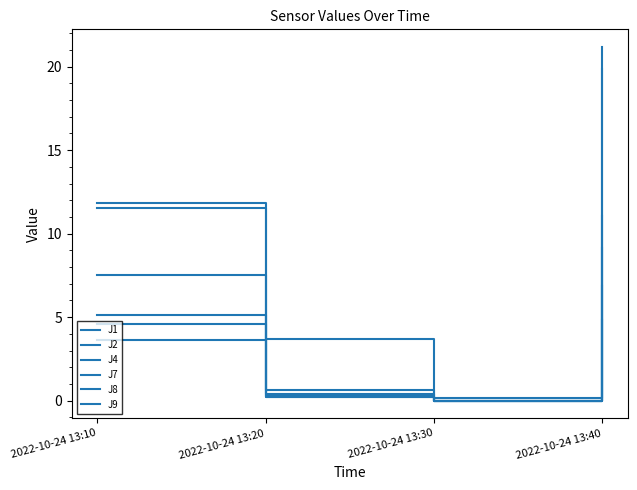

Does the chart display data point markers on the line(s)?

No